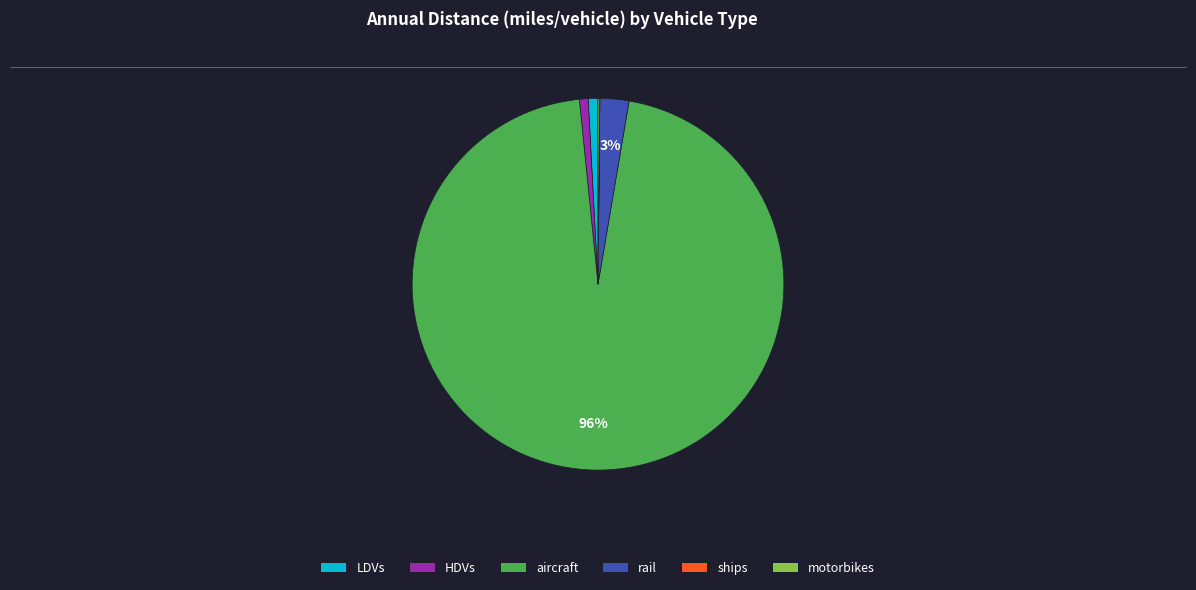

To the nearest percent, what is the average slice percentage?

17%